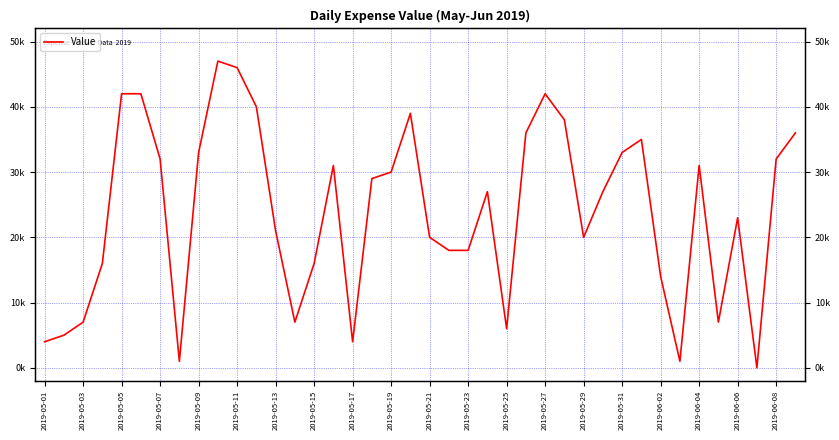

The value at 2019-05-23 is 61004. True or false?

False